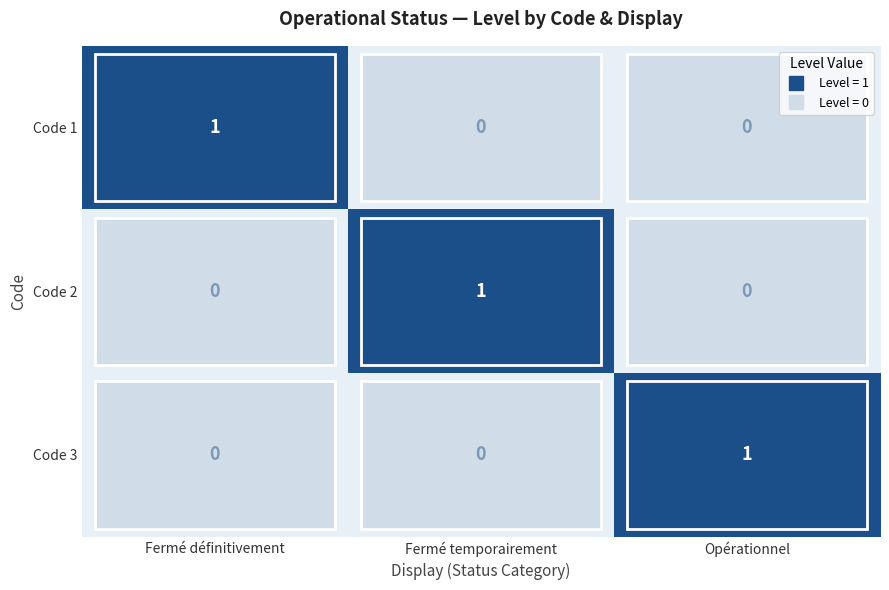

The value of Code 1 at Fermé temporairement is 0. True or false?

True